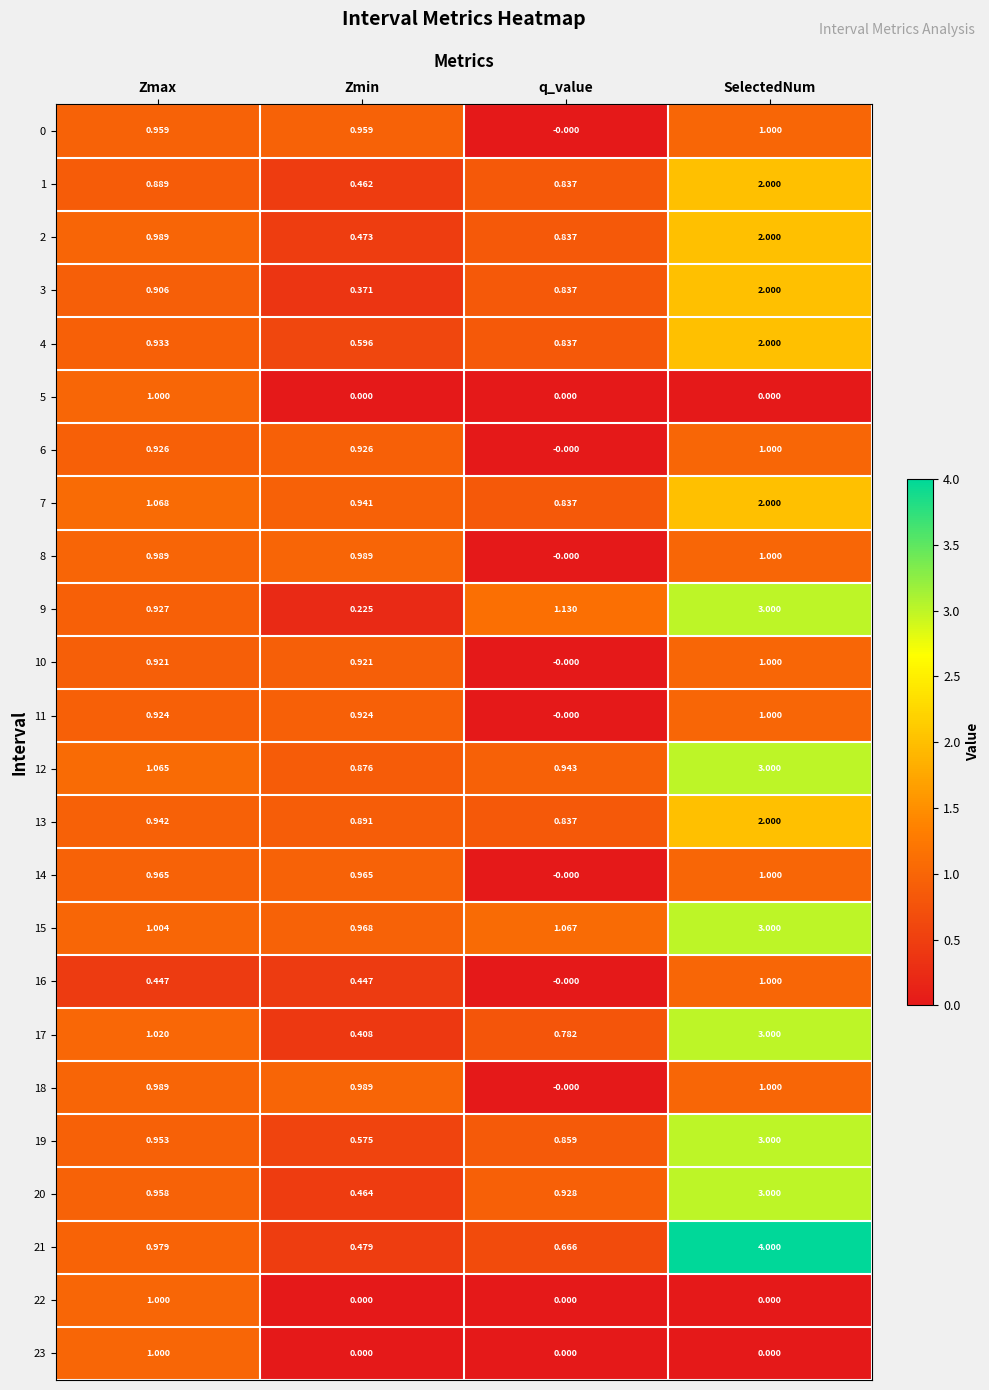

Is the value of 14 at SelectedNum greater than the value of 19 at q_value?

Yes